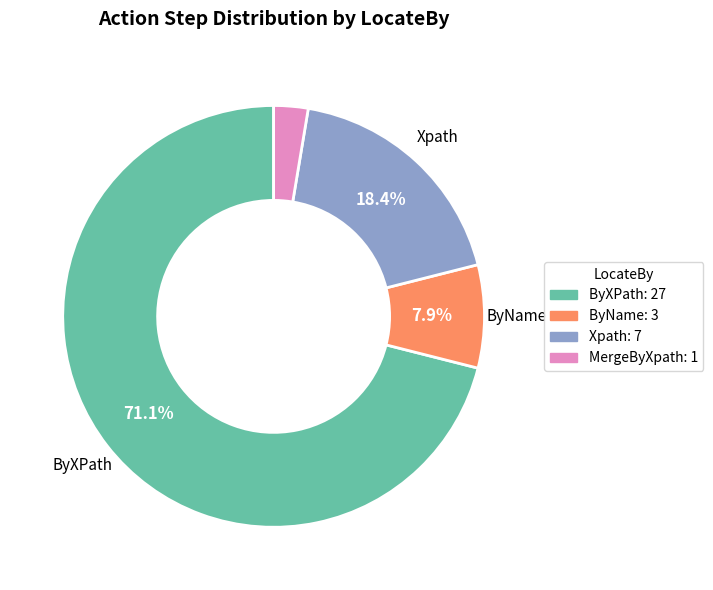

How many slices are in this pie chart?

4